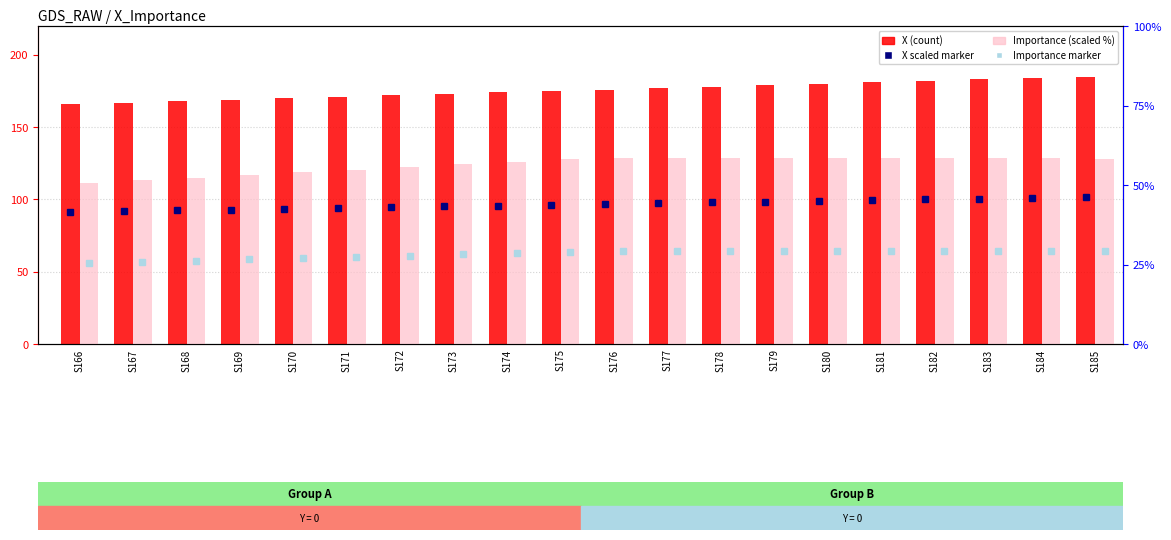

How many bars are there in each group?

2